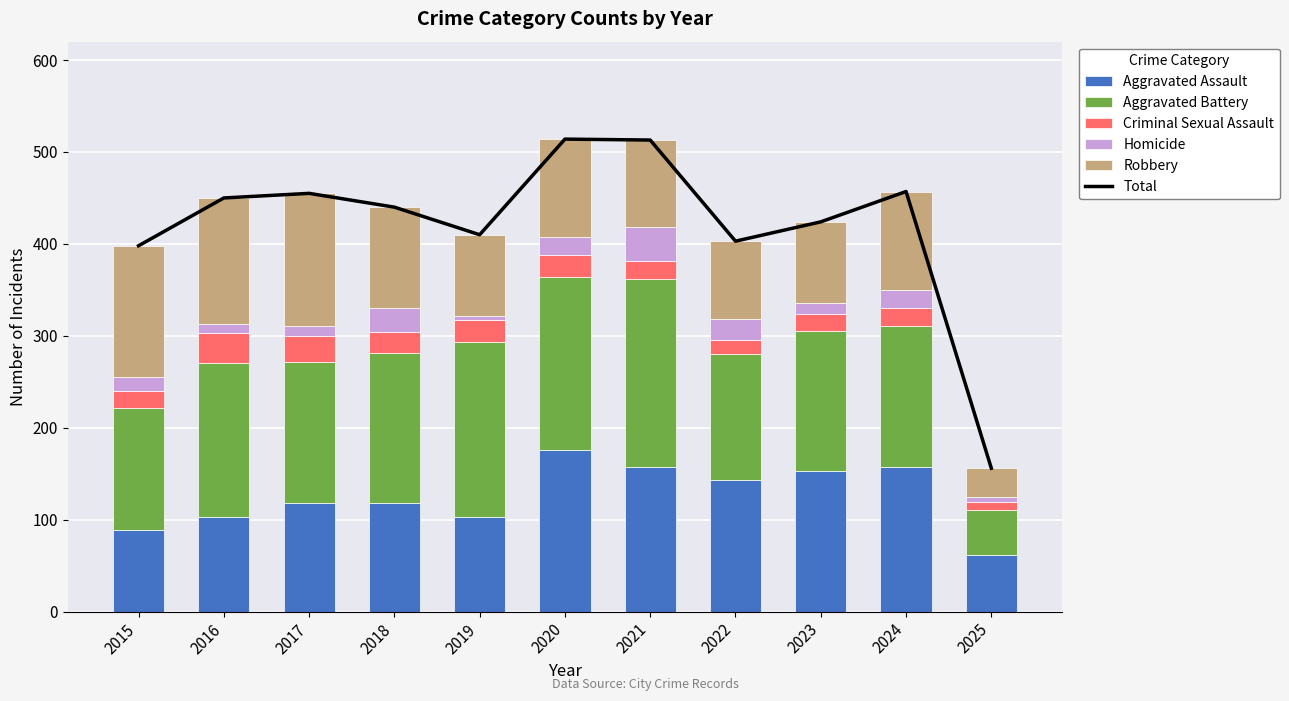

Reading left to right, transcribe all the data shown in this chart.

Total: 398	450	455	440	410	514	513	403	424	457	156
Aggravated Assault: 89	103	118	118	103	176	157	143	153	157	62
Aggravated Battery: 133	168	154	163	190	188	205	137	152	154	49
Criminal Sexual Assault: 18	32	28	23	24	24	19	16	19	19	8
Homicide: 15	10	11	26	5	19	37	22	12	20	6
Robbery: 143	137	144	110	88	107	95	85	88	107	31